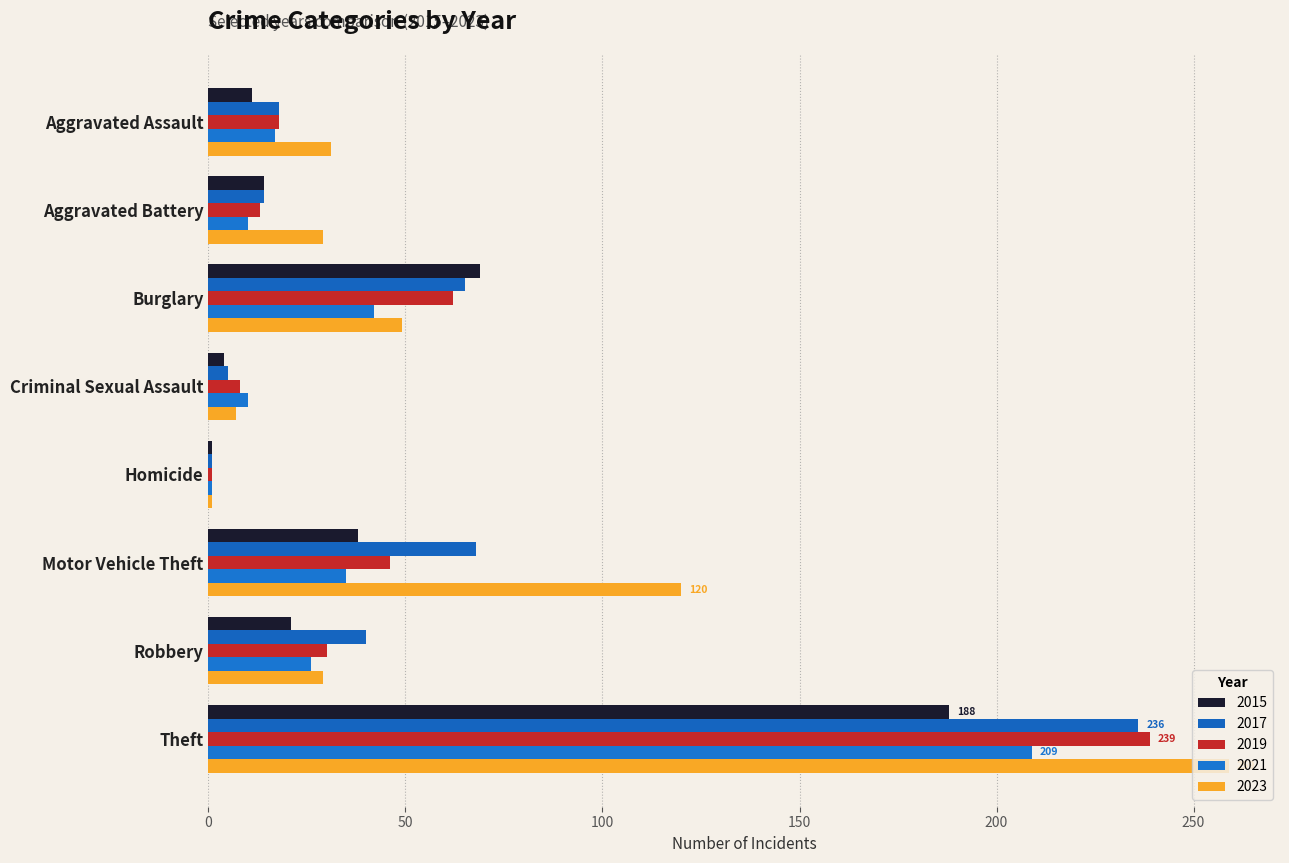

What is the difference between the 2023 values at Robbery and Burglary?

20